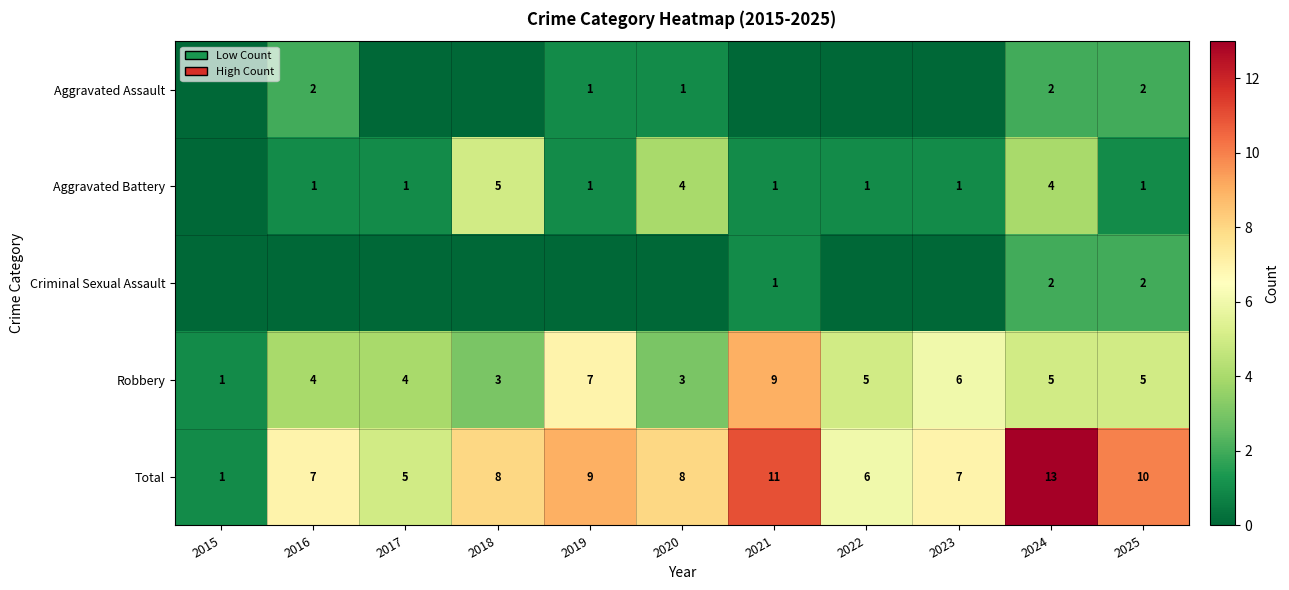

At which category is the sum across all series the highest?

2024